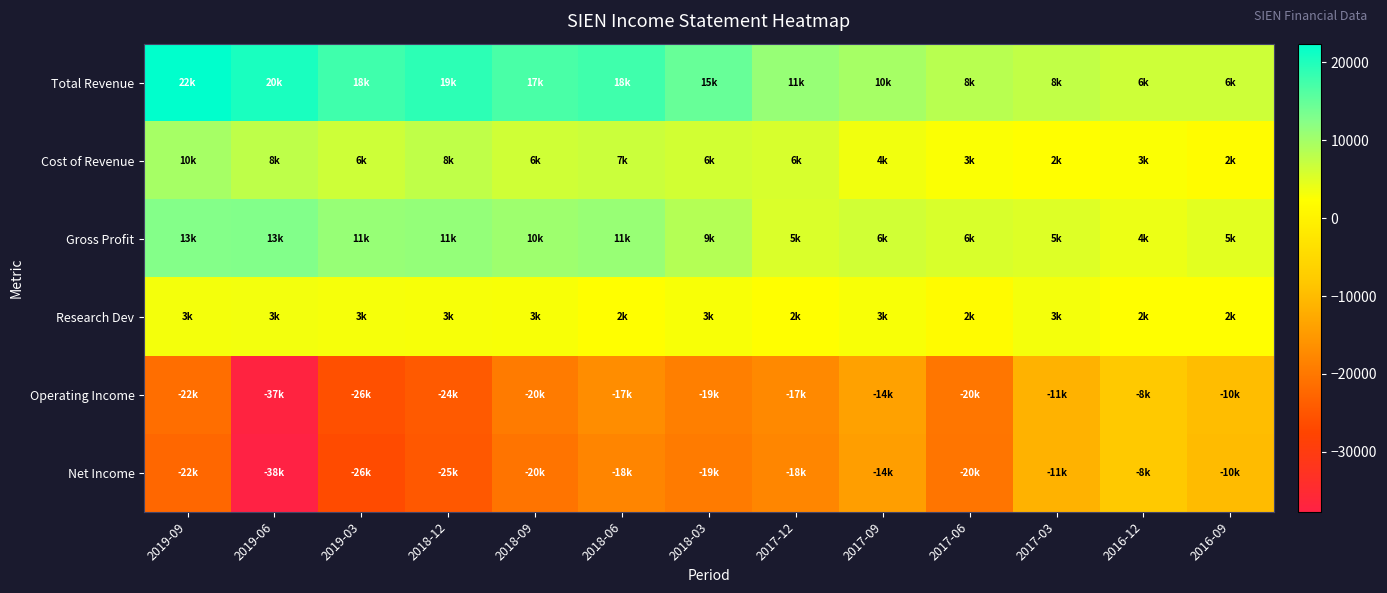

Which series has the largest range (max minus min)?

Net Income